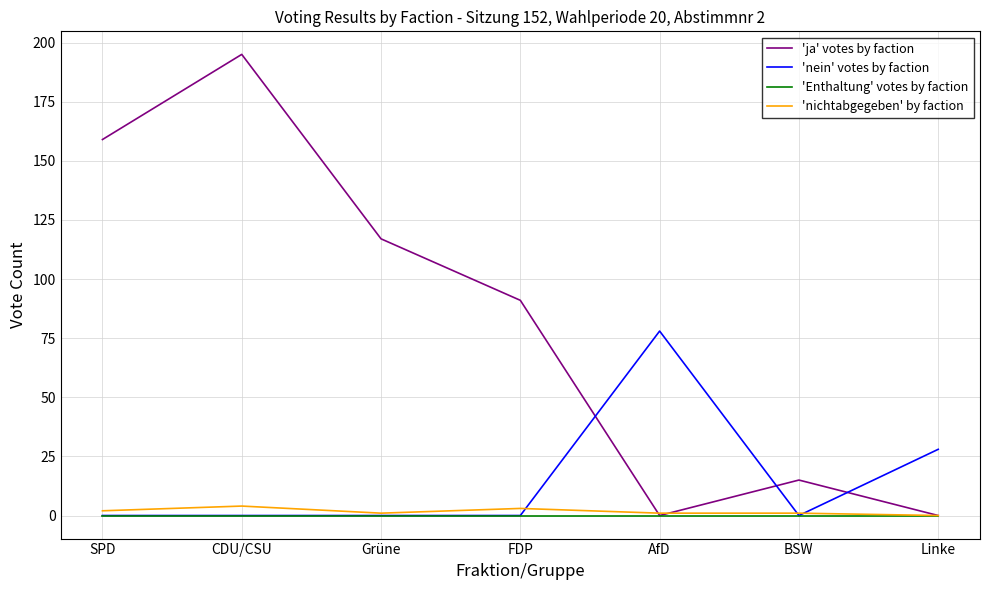

What position from the left is Linke?

7